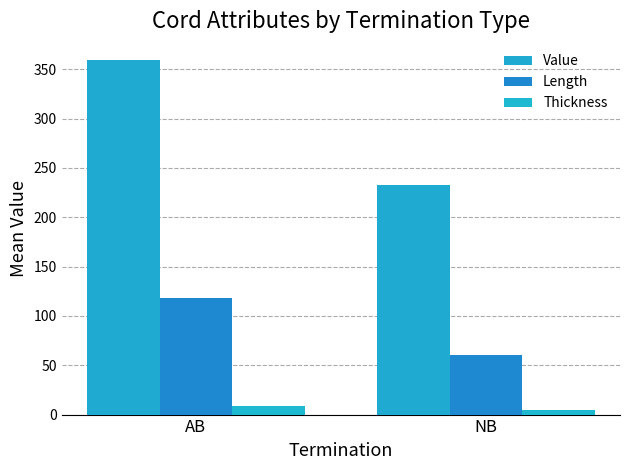

Is it true that Length equals 60.3 at NB?

True